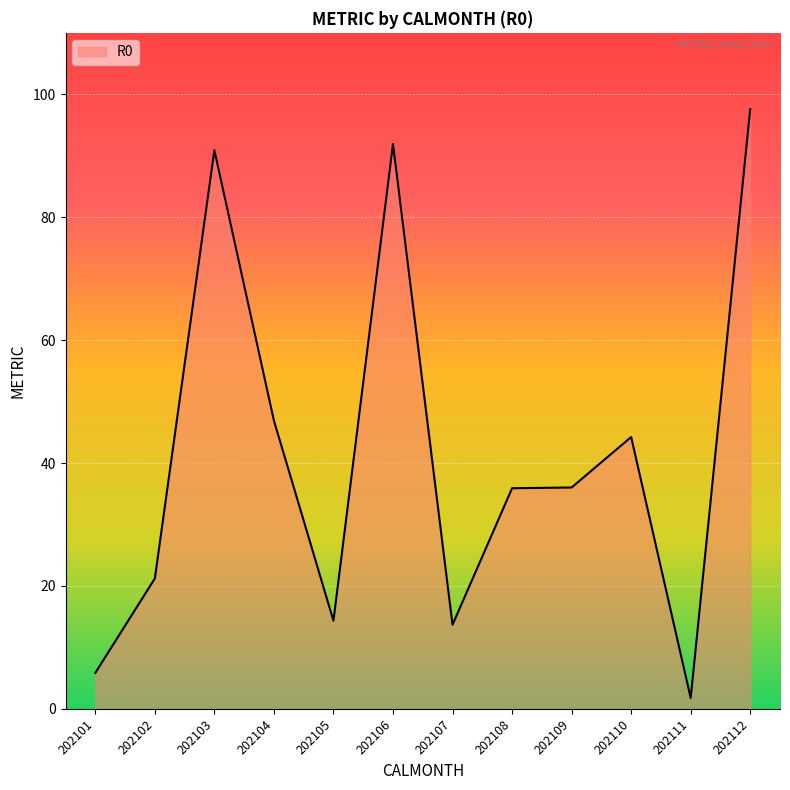

What is the maximum value shown in the chart?

97.6